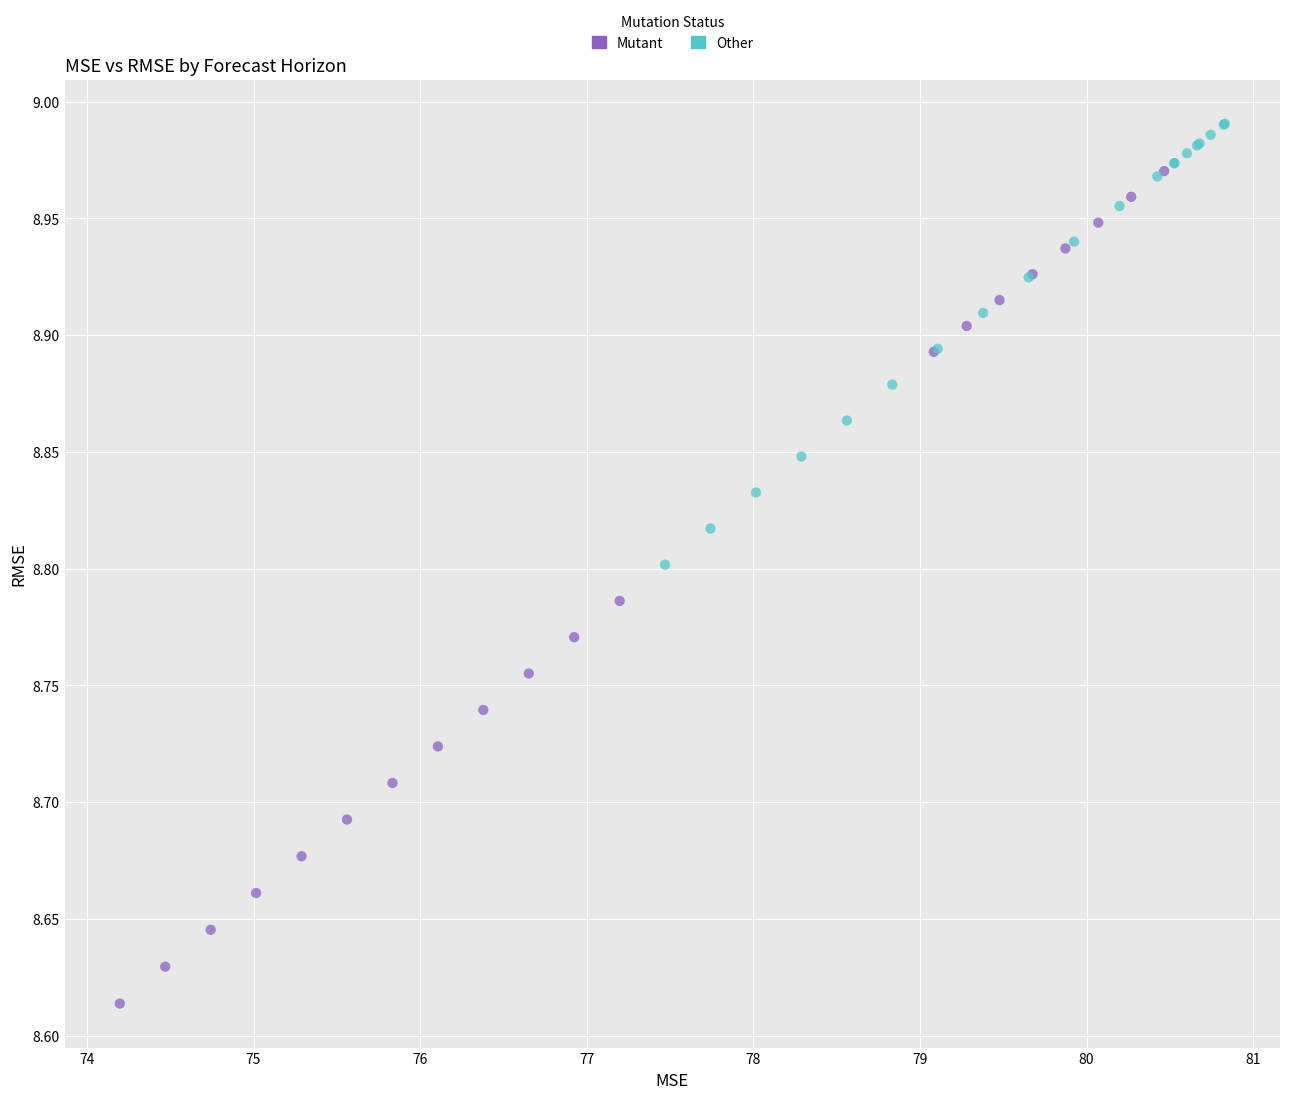

Which series contains the lowest Y value?

Mutant